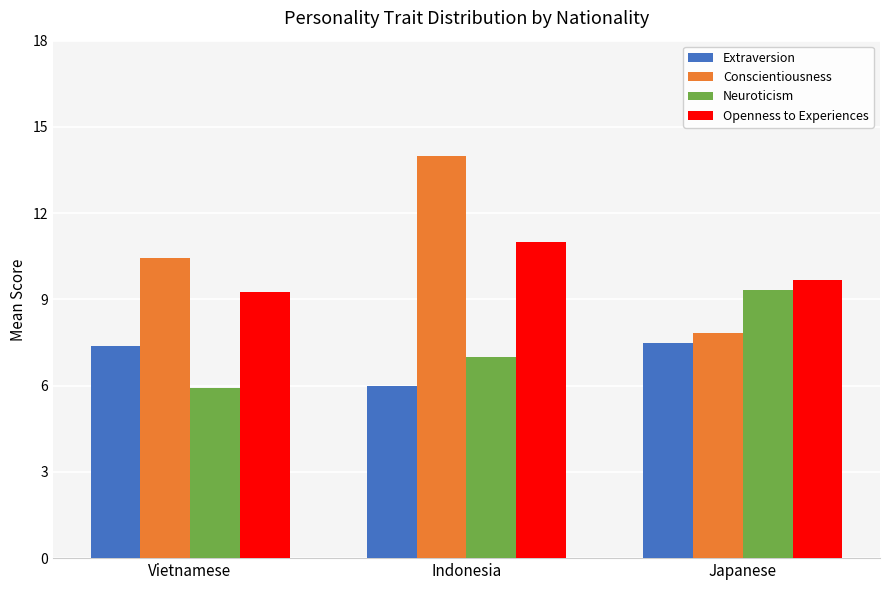

How many bars are there in total?

12